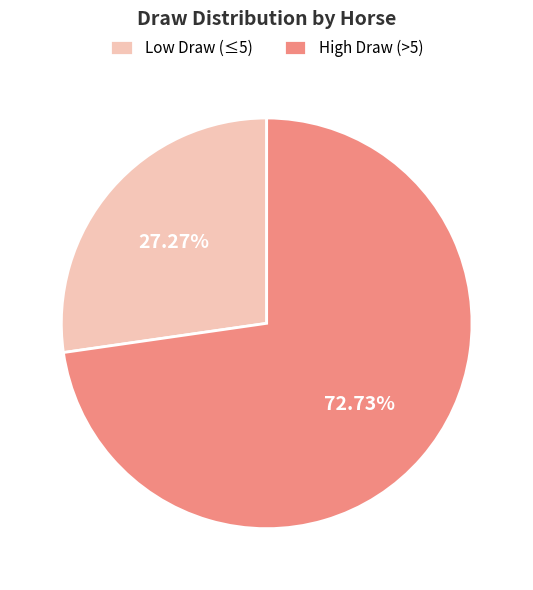

How many slices are in this pie chart?

2